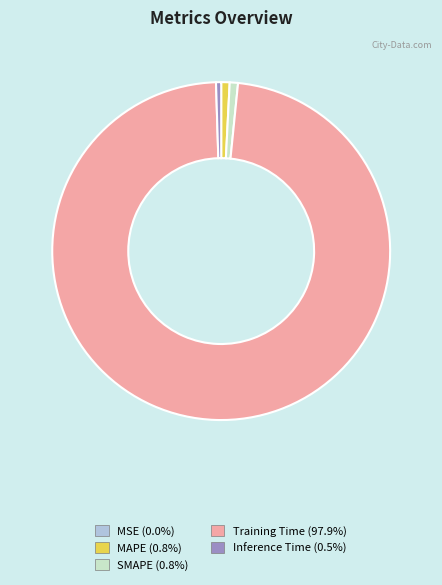

Which category has the biggest portion of the pie?

Training Time